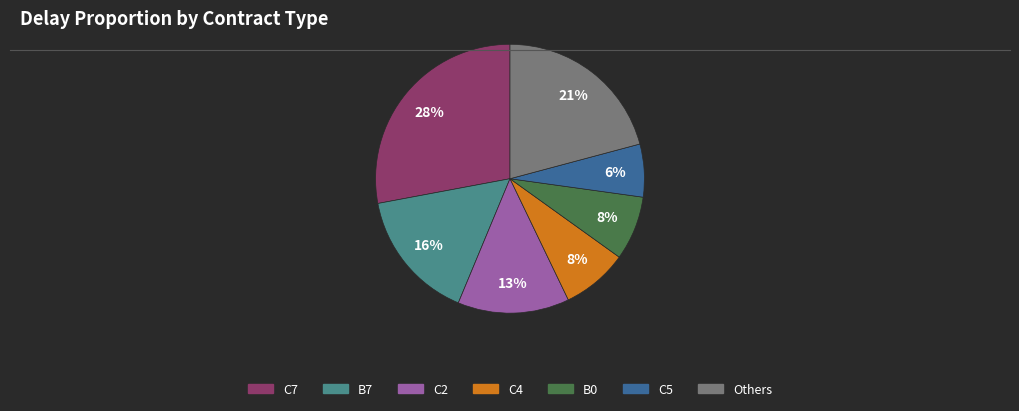

To the nearest percent, what is the average slice percentage?

14%